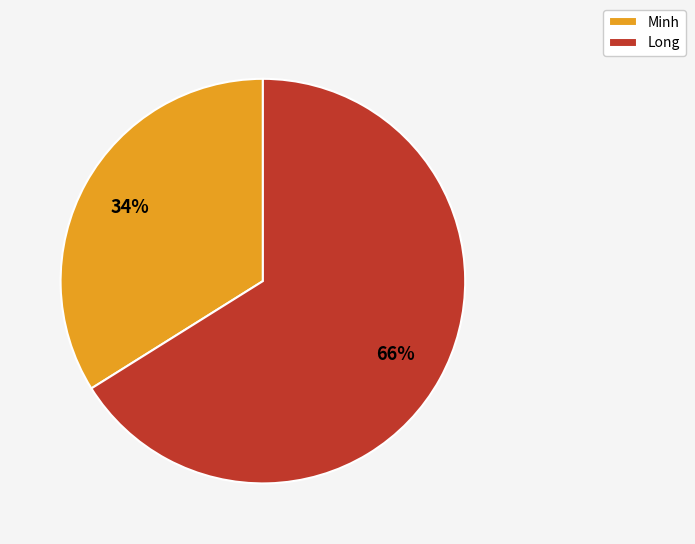

Does Long account for over 50% of the chart?

Yes